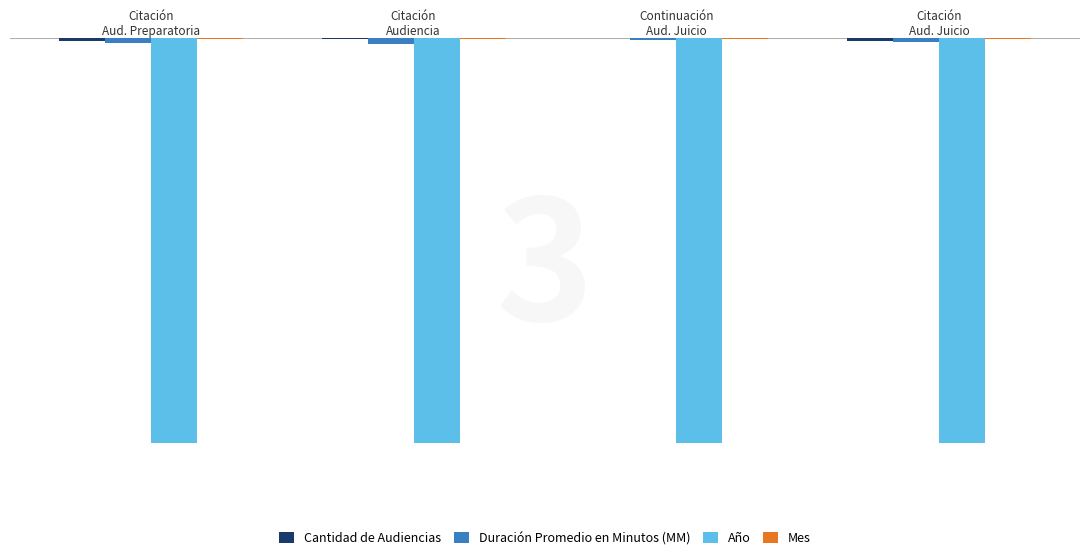

Count the number of data series in this chart.

4